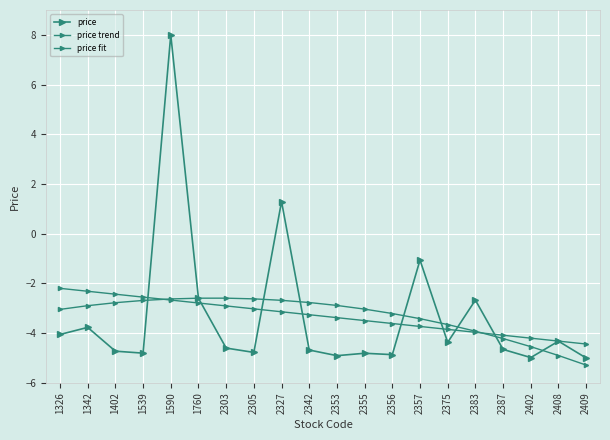

What is the value of the price point at the 16th from the left?

-2.7